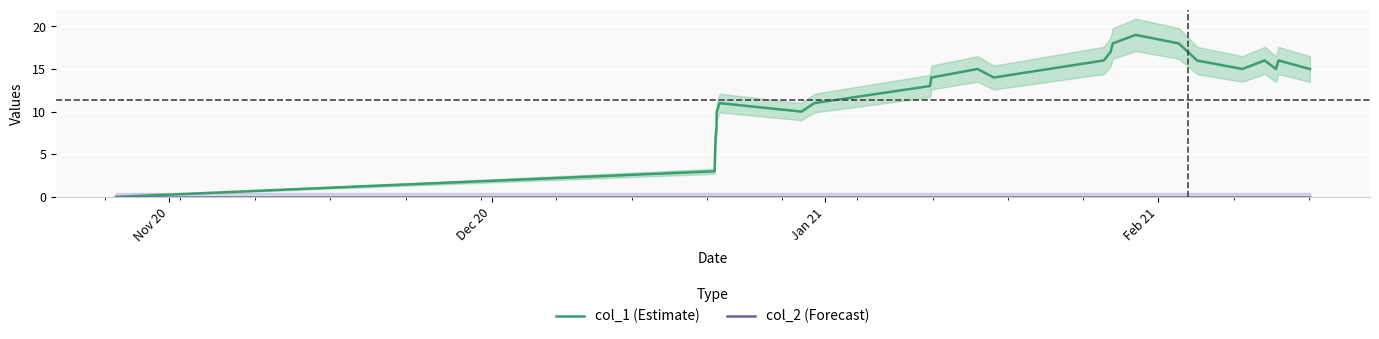

Which series has the largest total across all categories?

col_1 (Estimate)